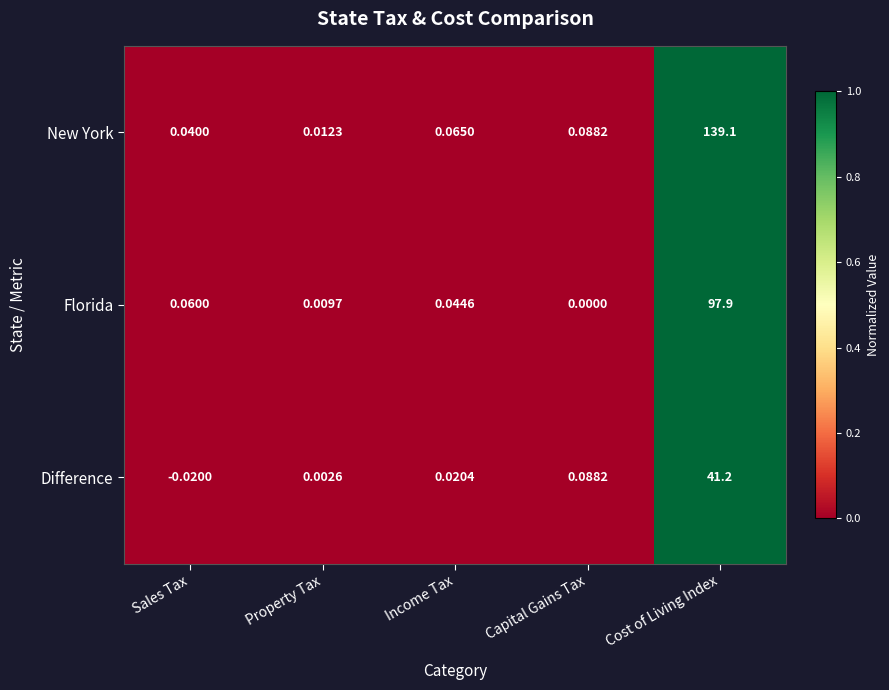

At which label is Florida closest to 48?

Sales Tax